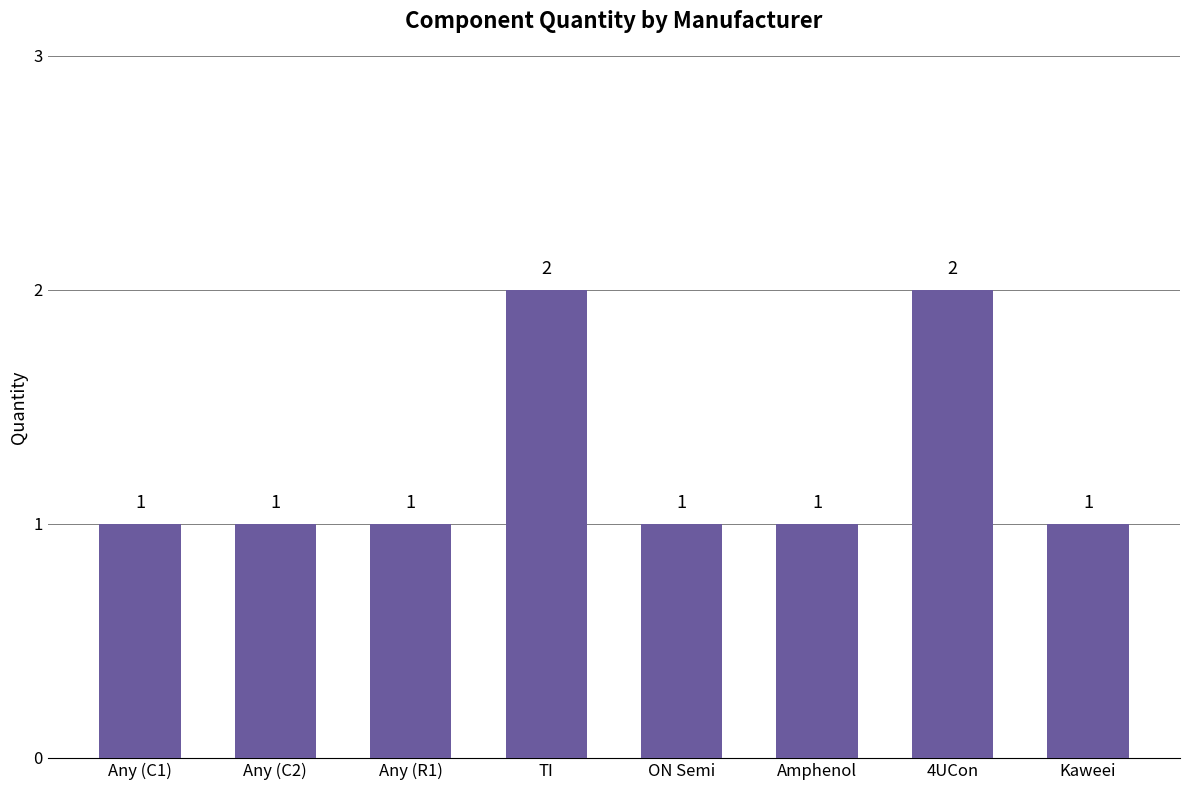

True or false: the data shows 3 at TI.

False